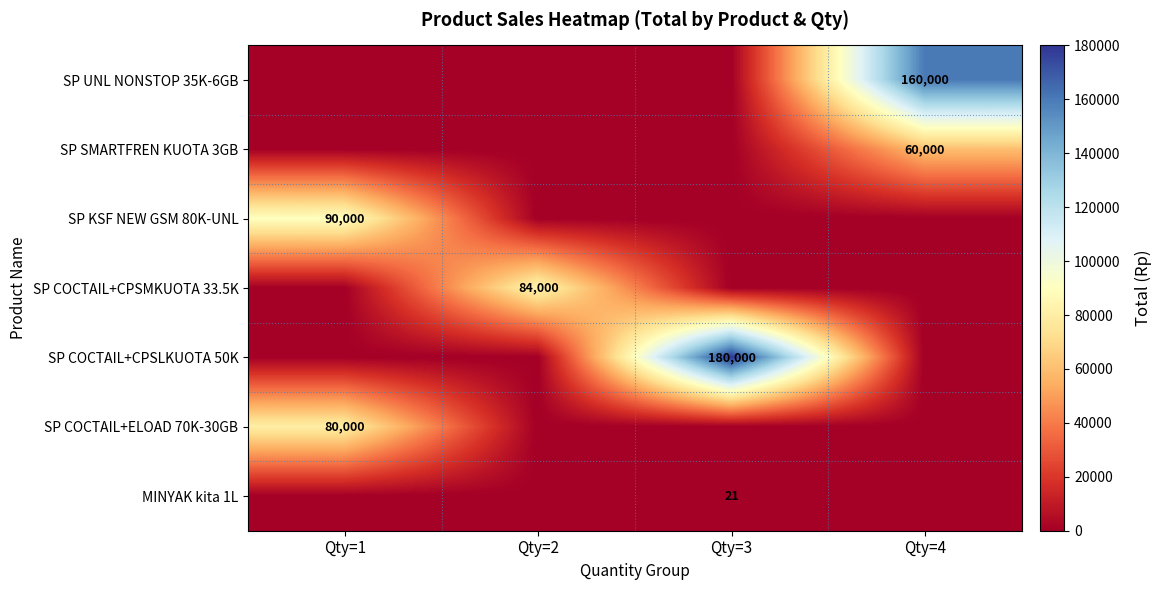

What is the difference between the highest and lowest values at Qty=2?

84000